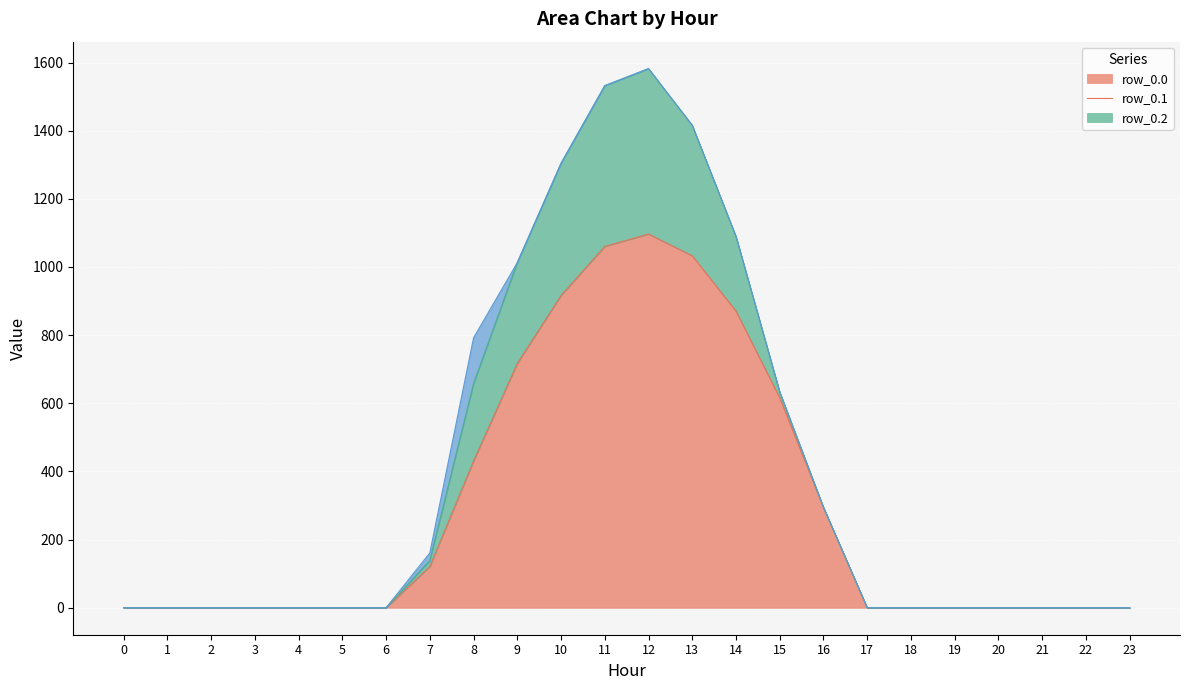

Which series changed the most between 16 and 20?

row_0.0